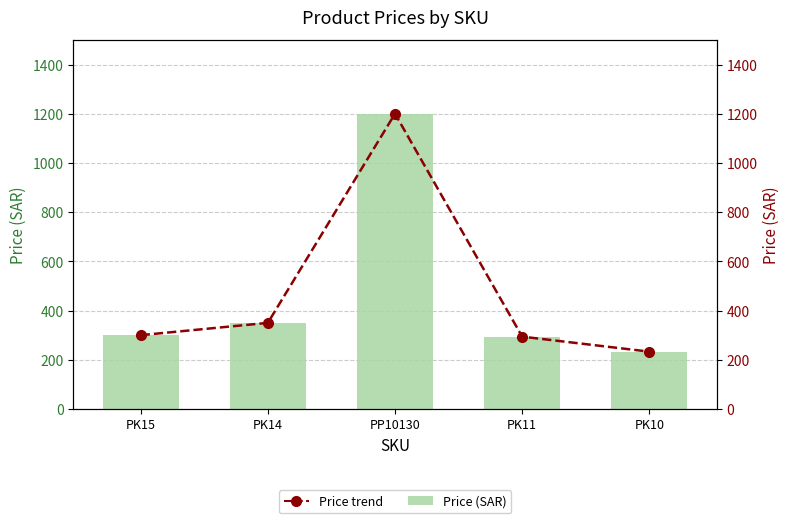

Which has a higher value, PK15 or PK14?

PK14